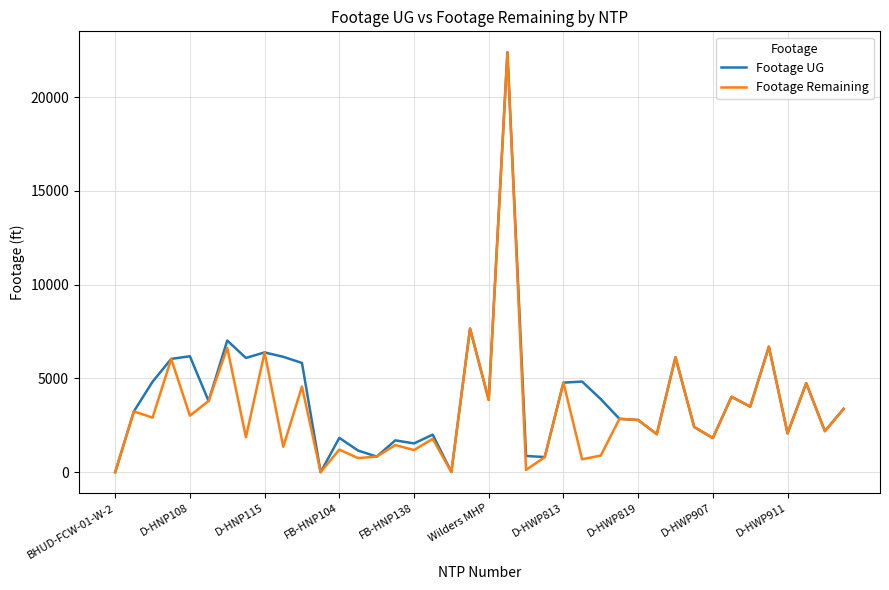

In Footage Remaining, how many points are higher than both neighbors (excluding endpoints)?

16